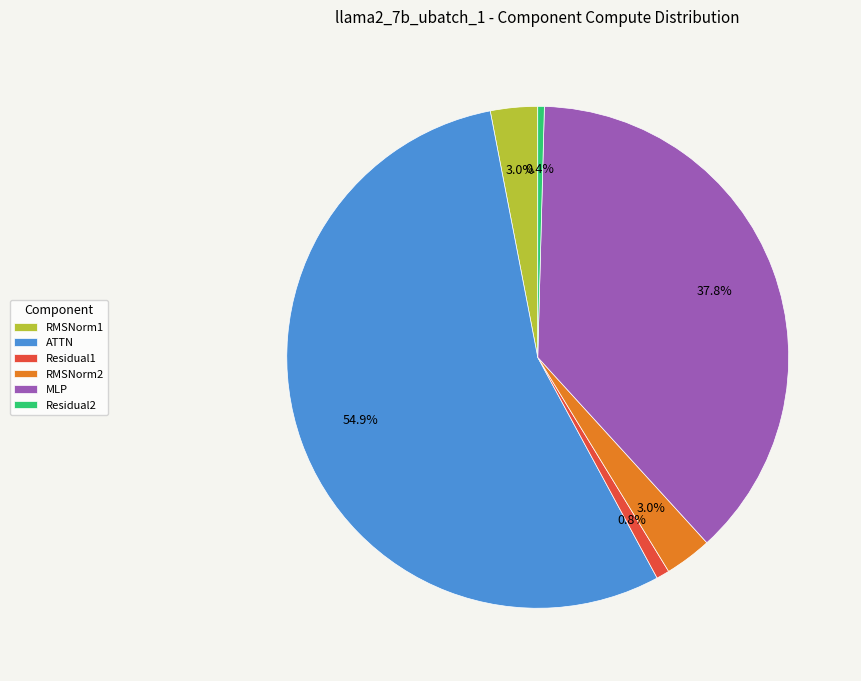

The MLP slice represents 38% of the pie. True or false?

True